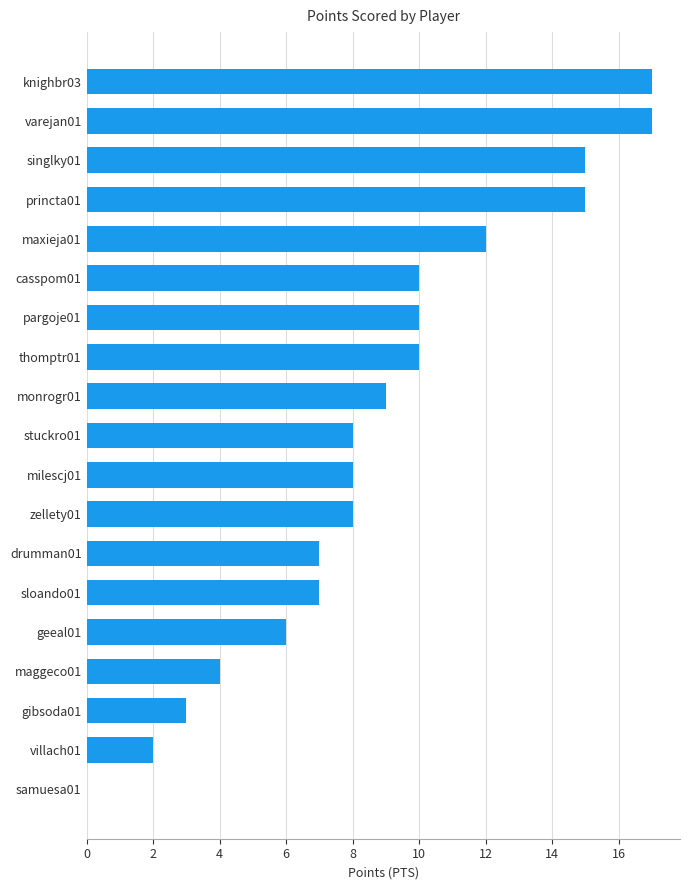

The chart shows a value of 5 at thomptr01. True or false?

False